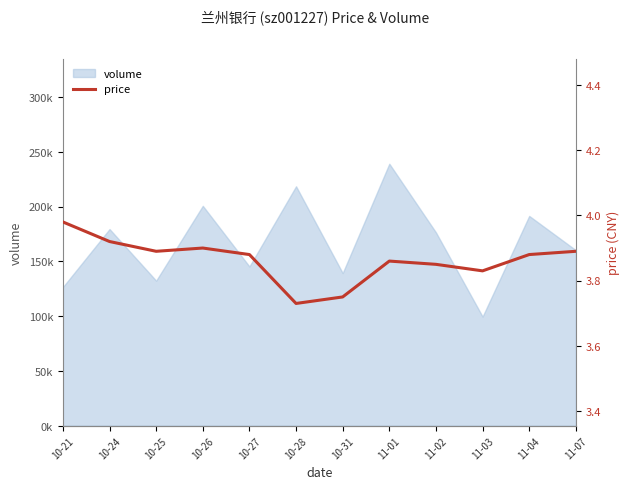

Rank the categories by value from lowest to highest.

10-28, 10-31, 11-03, 11-02, 11-01, 10-27, 11-04, 10-25, 11-07, 10-26, 10-24, 10-21